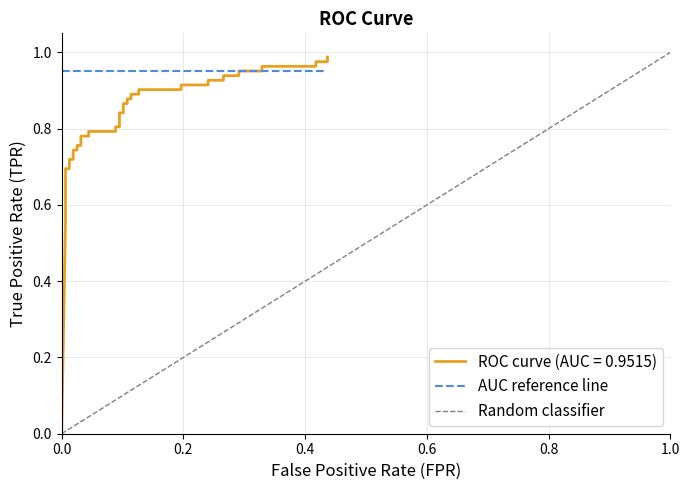

True or false: the data shows 0.9 at 24.

True